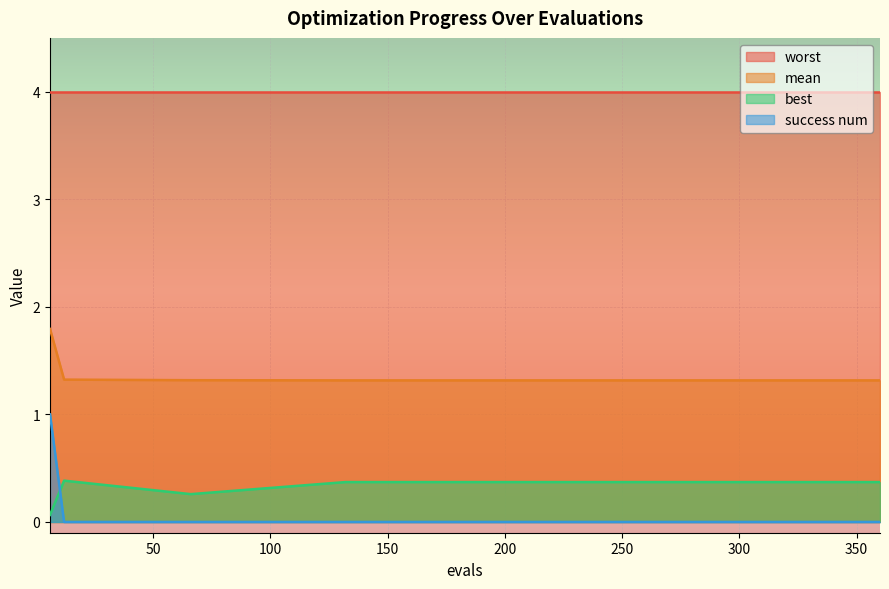

What is the difference between the maximum and minimum values in the mean series?

0.5